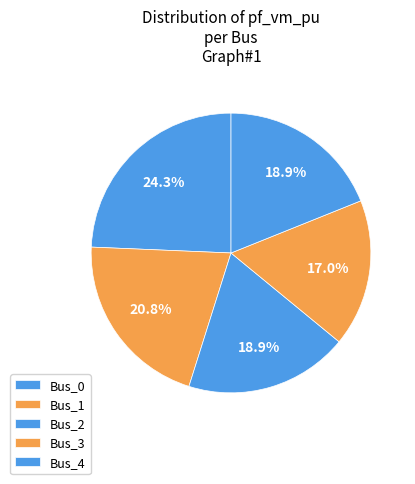

The Bus_3 slice represents 28% of the pie. True or false?

False